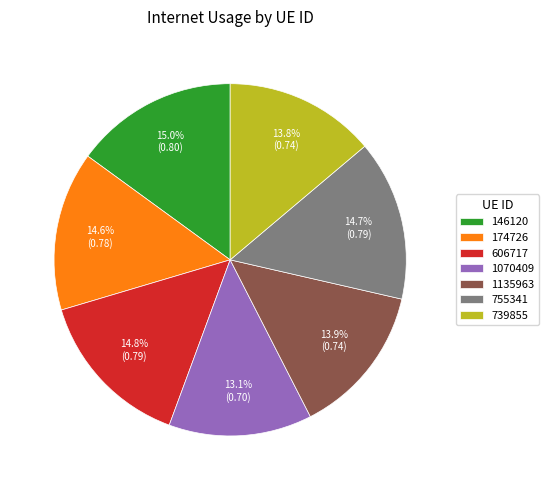

What percentage is the 606717 slice, to the nearest percent?

15%